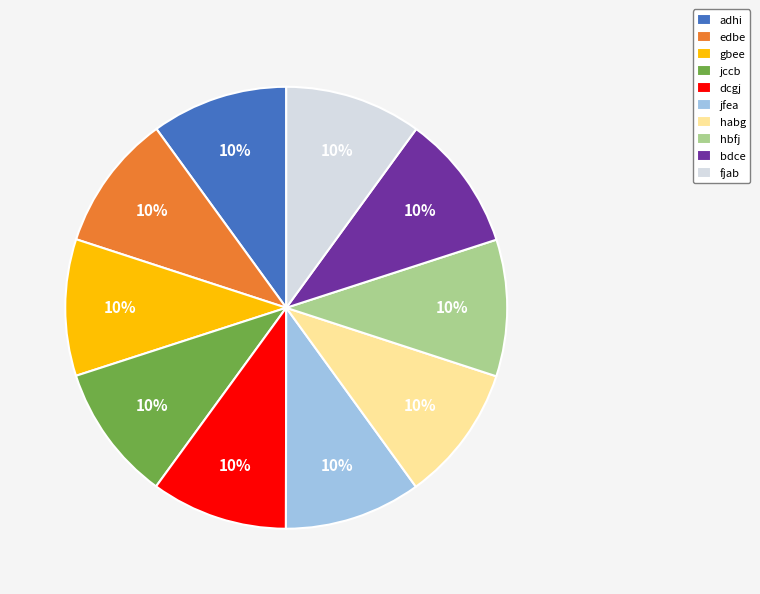

To the nearest percent, what is the combined percentage of gbee and adhi?

20%